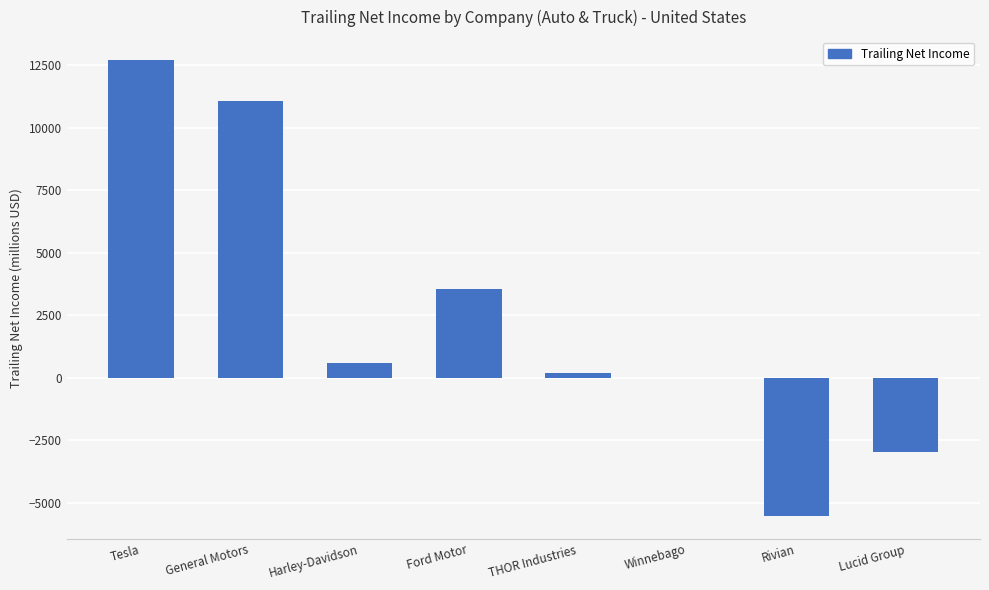

What is the average value?

2449.6